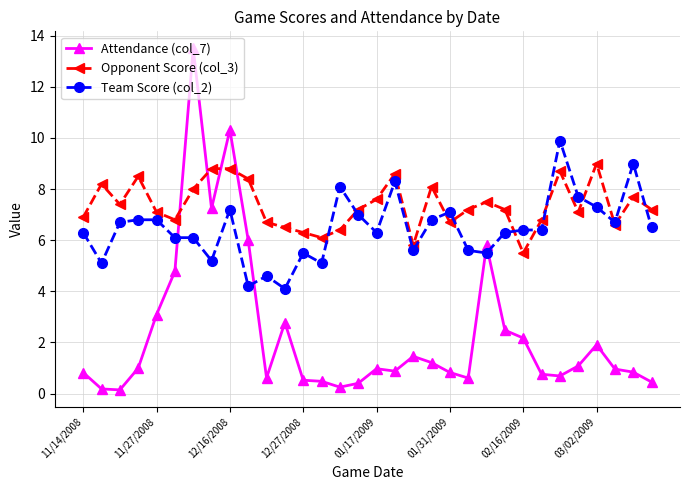

True or false: Team Score (col_2) and Opponent Score (col_3) intersect in this chart.

True